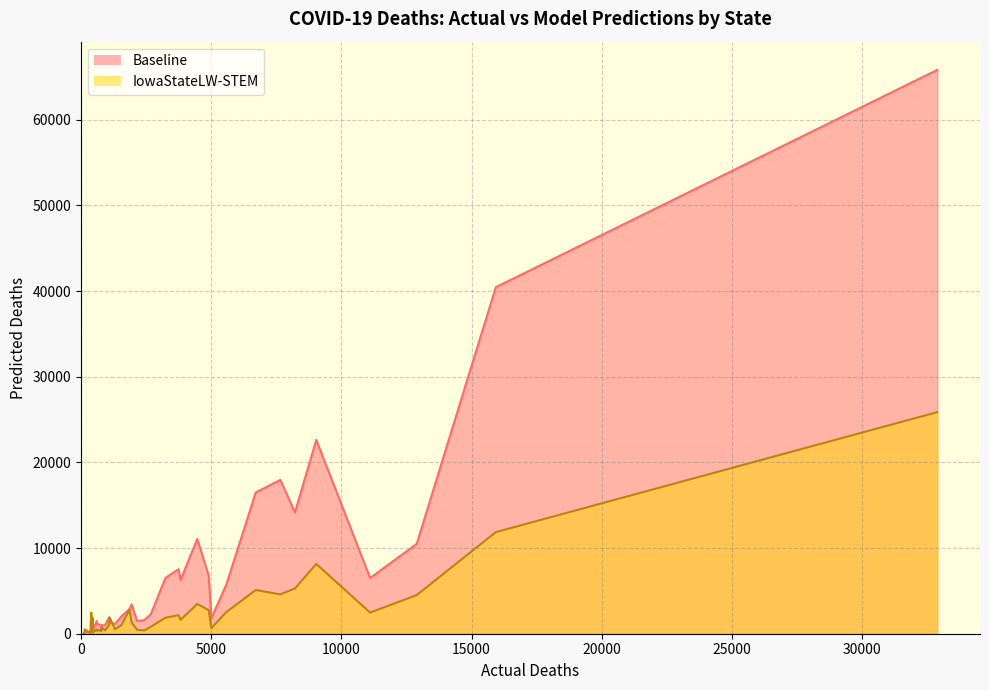

Which series changed the most between Arkansas and California?

Baseline